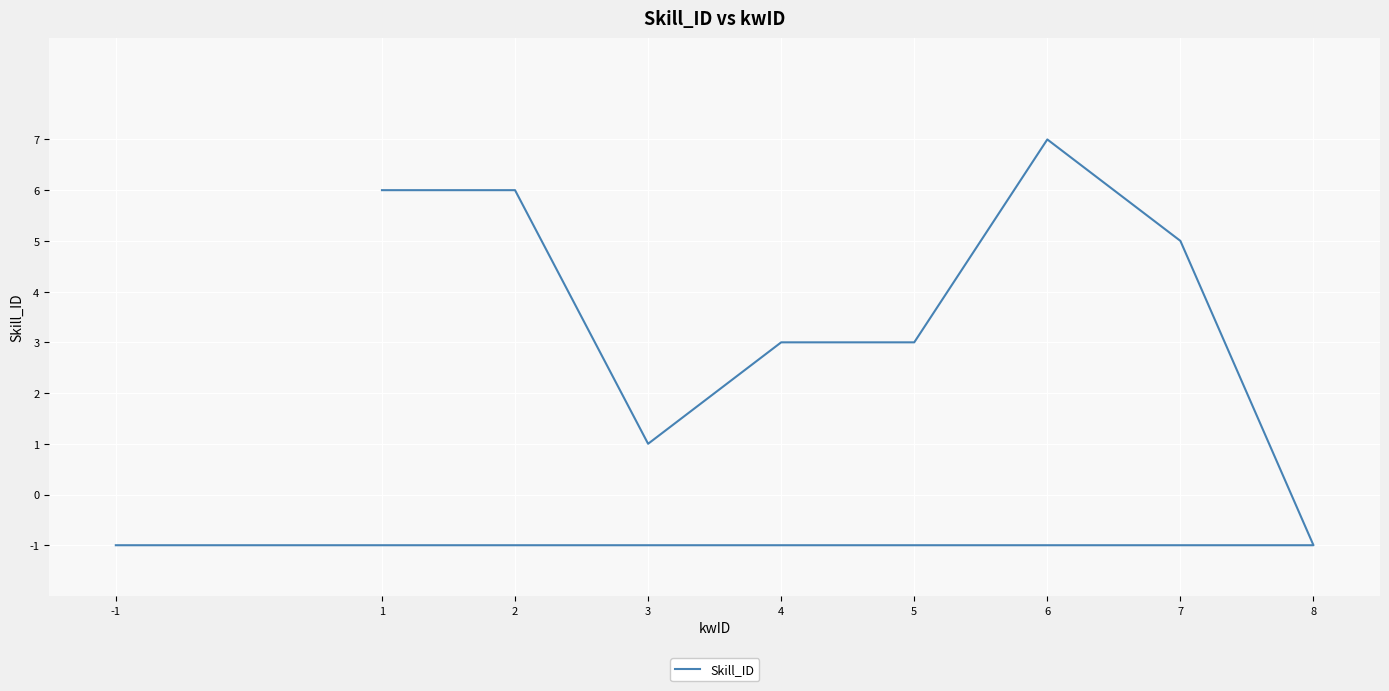

At which category does the chart reach its minimum across all series?

8